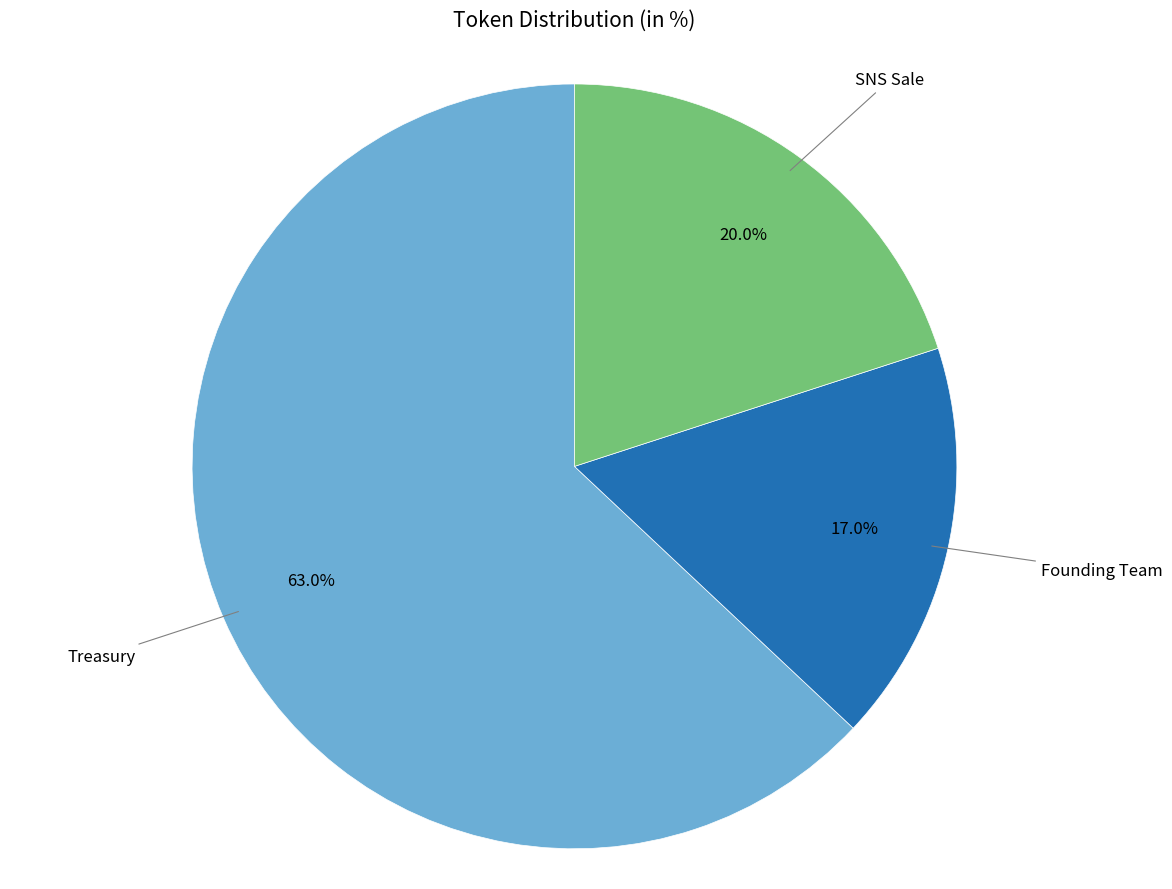

Which slice represents more than half of the pie?

Treasury